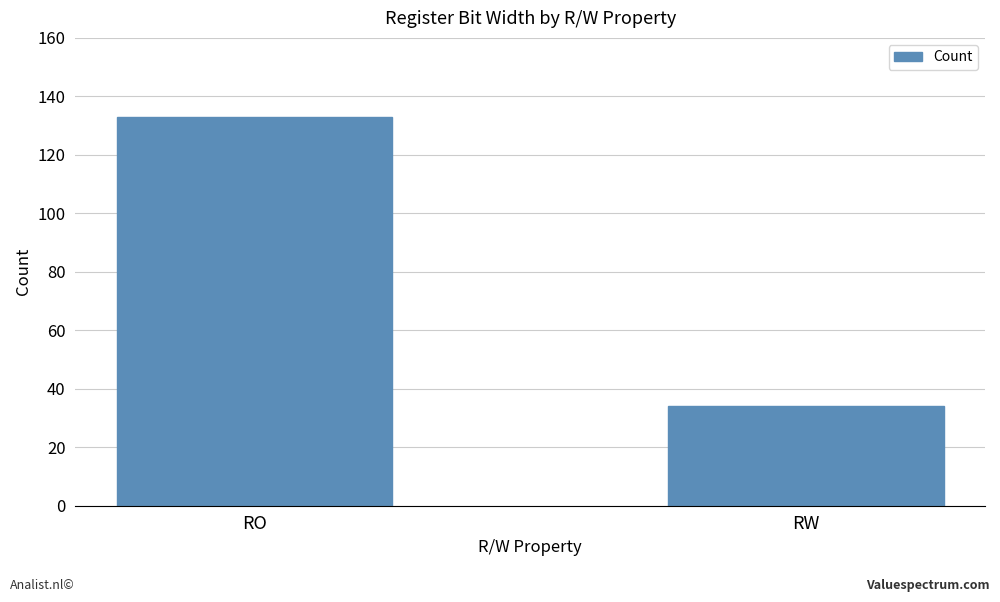

Reading left to right, list all the values displayed in this chart.

133	34